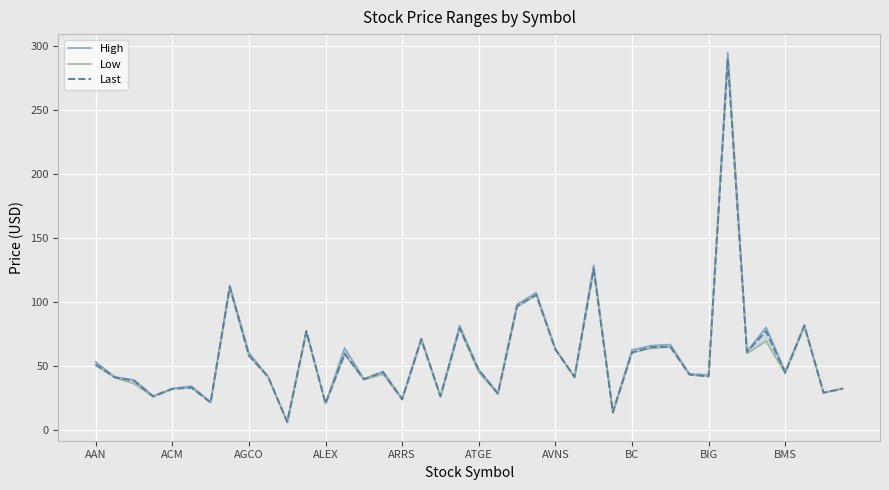

How many interior local valleys does the Last series have?

14